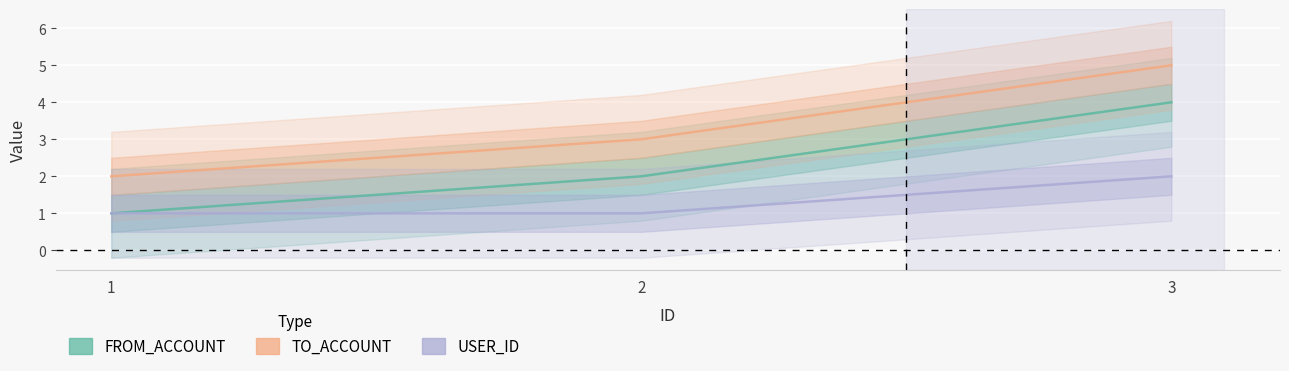

How many series are shown in this chart?

3